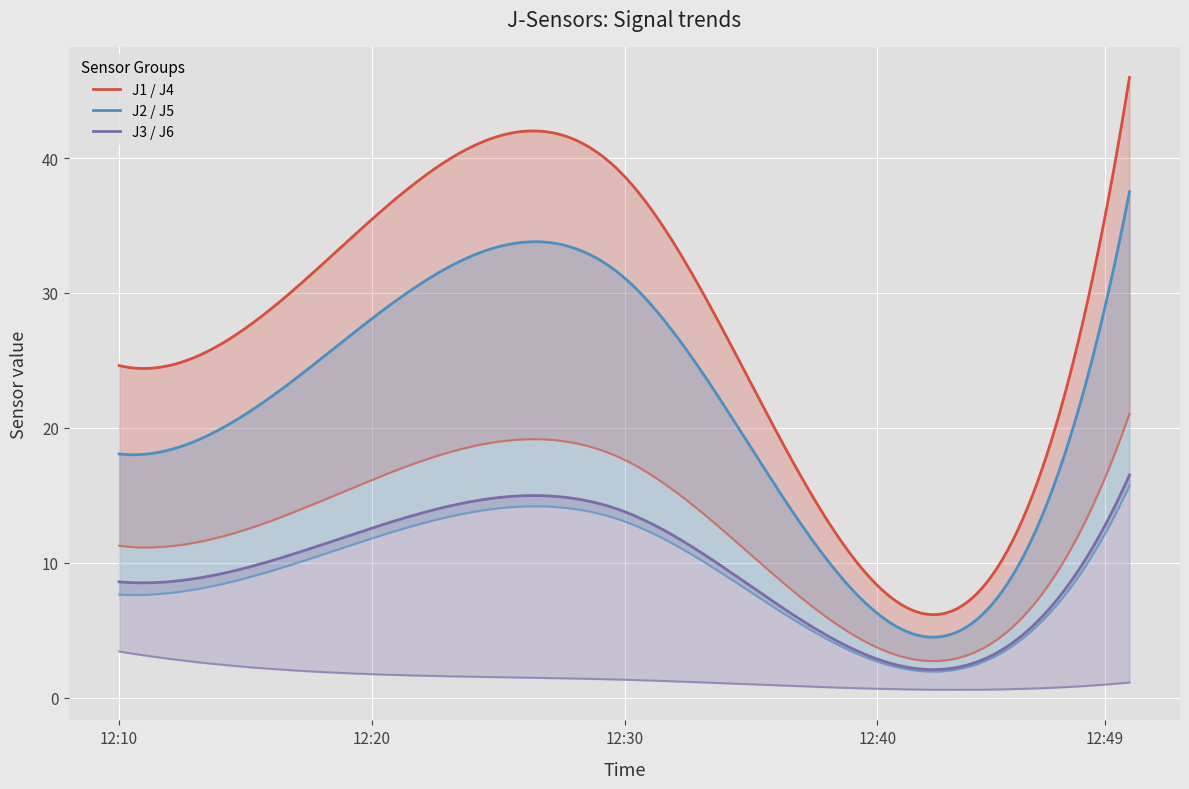

What is the label of the 2nd point from the right?

2023-03-13 12:40:00